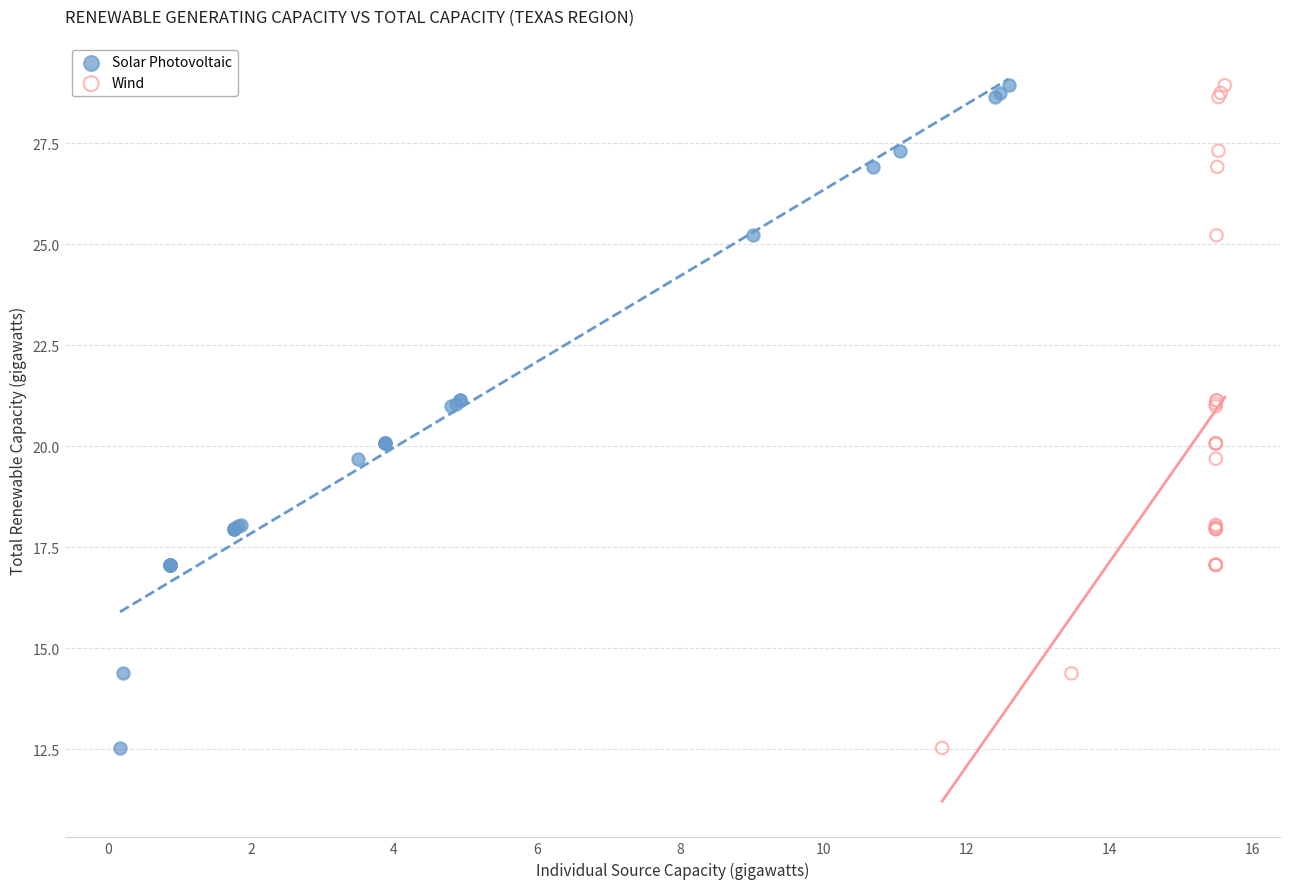

What are all the series names shown in the legend?

Solar Photovoltaic, Wind